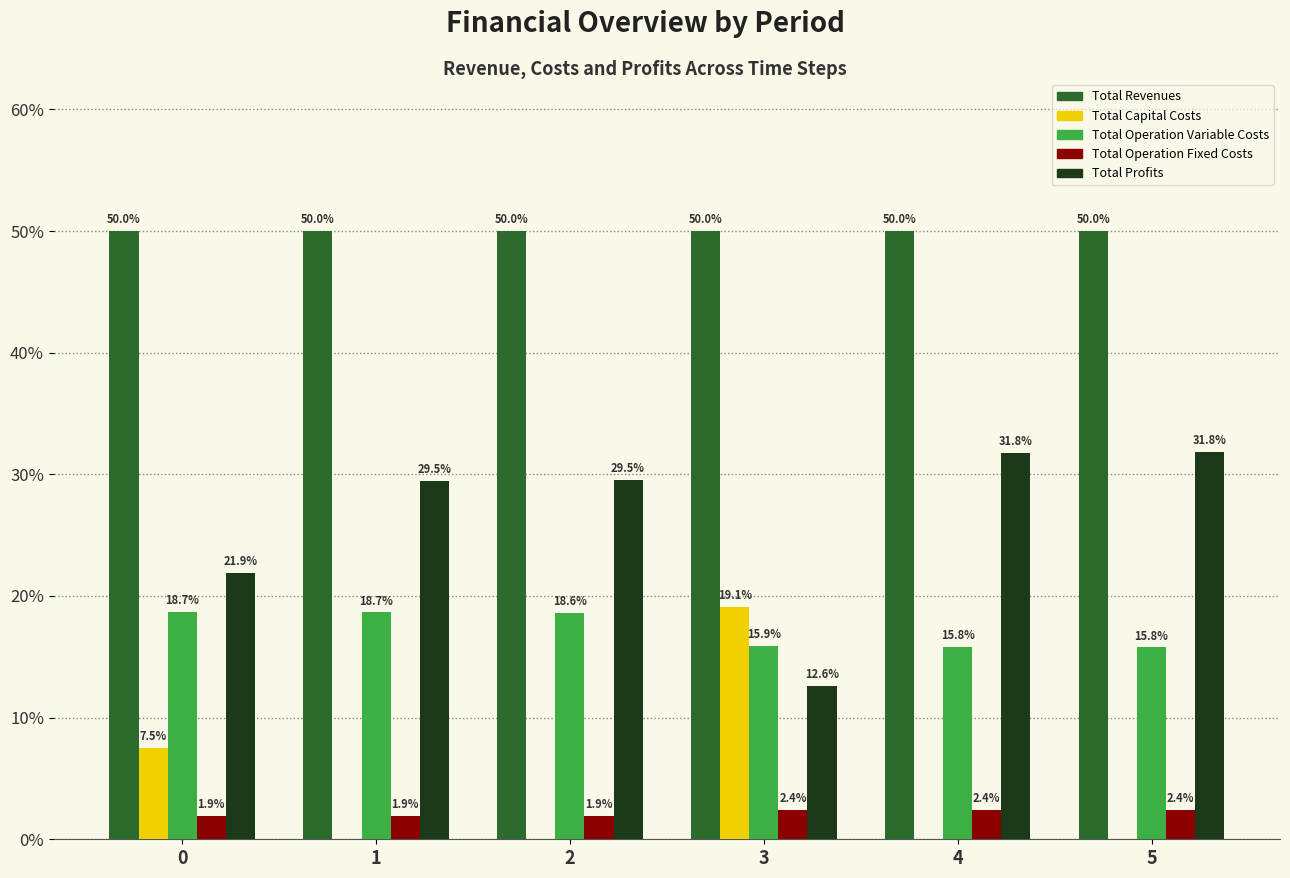

Is the value of Total Revenues at 3 greater than the value of Total Operation Variable Costs at 0?

Yes